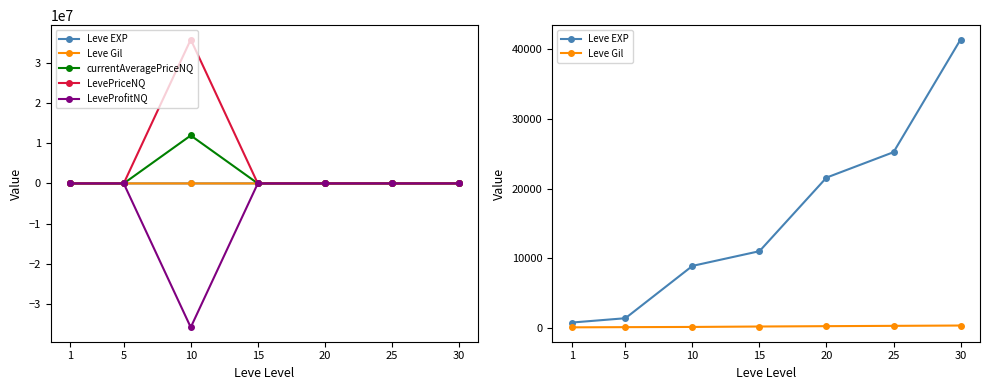

At which label does Leve Gil reach its minimum?

1